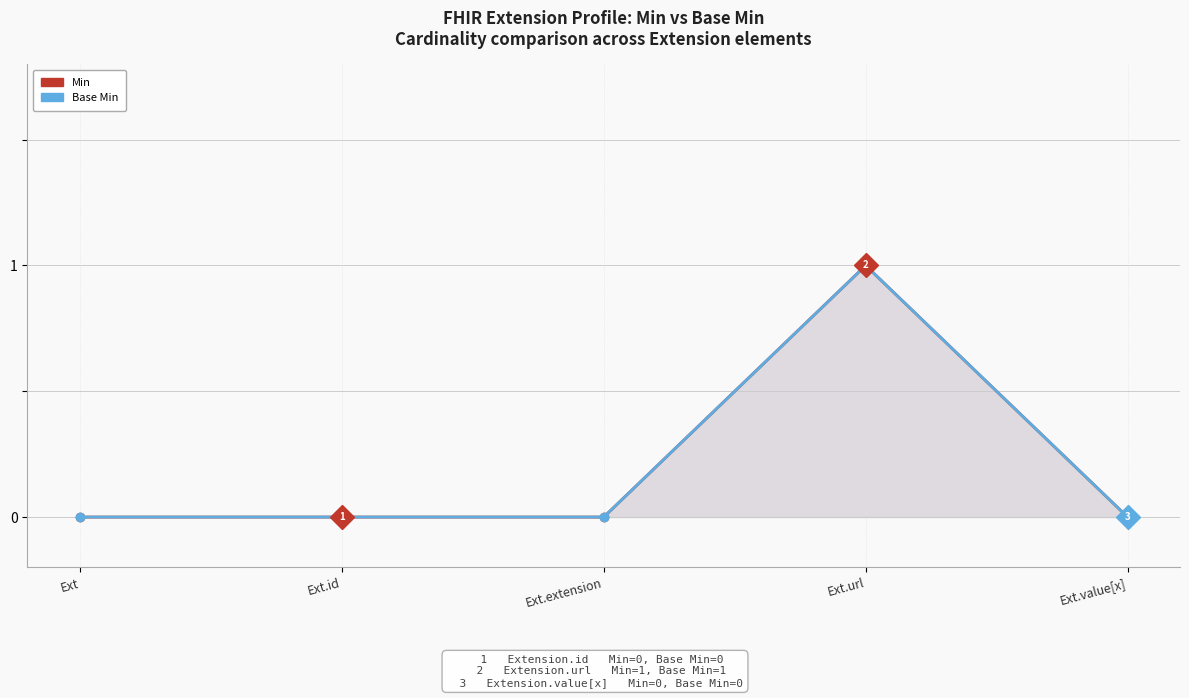

True or false: Min and Base Min cross at least once.

False